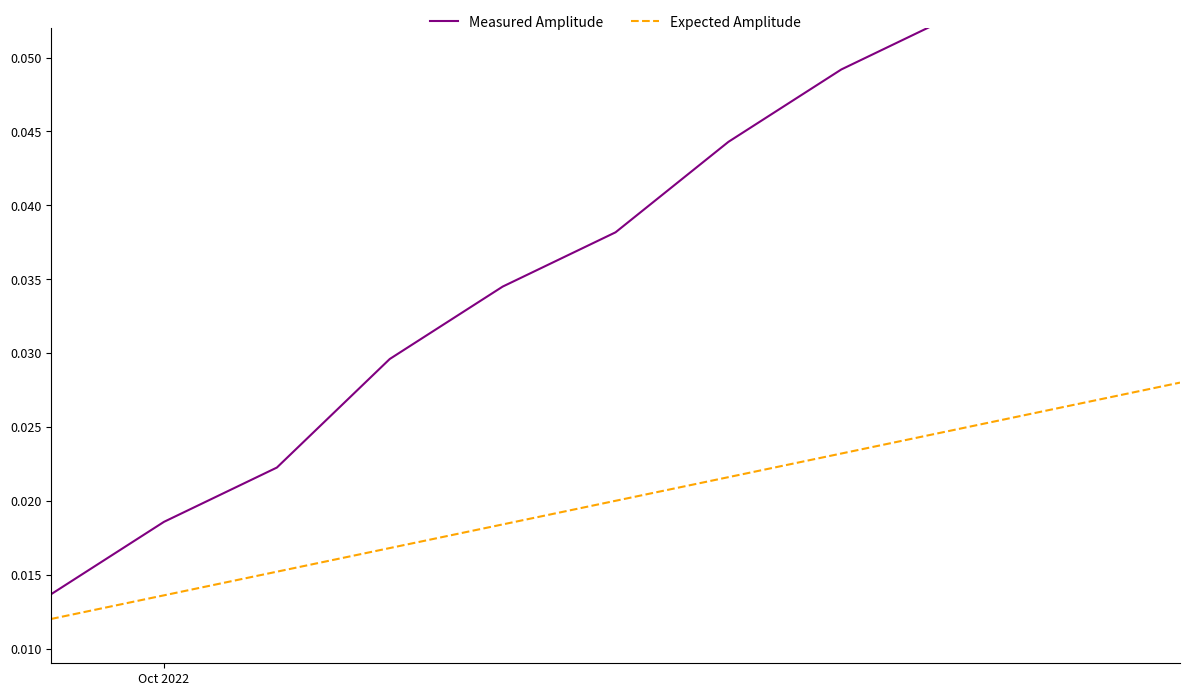

True or false: Measured Amplitude and Expected Amplitude cross at least once.

False